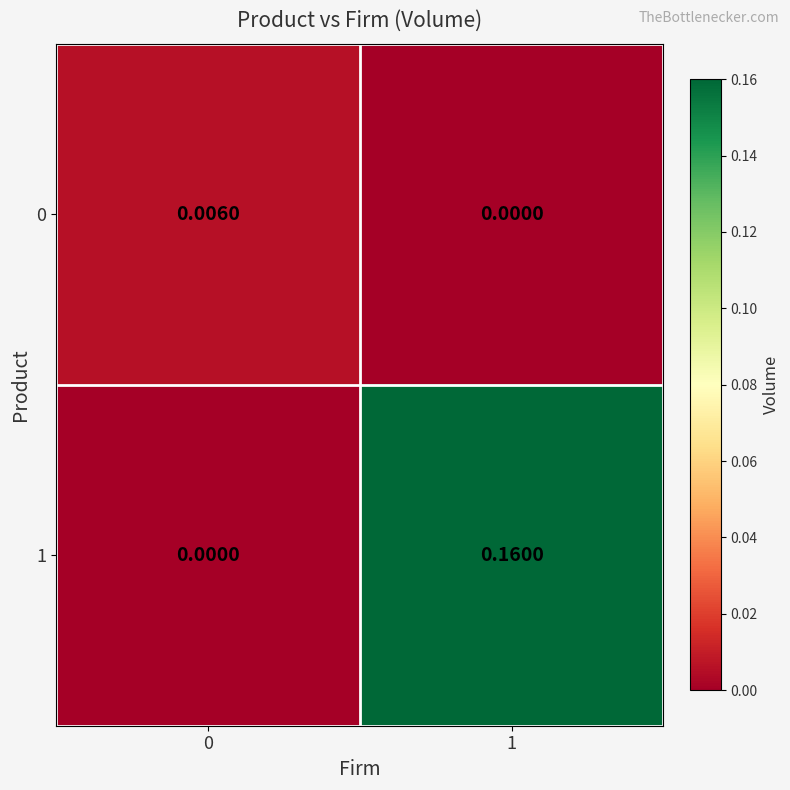

What is the maximum value shown in the chart?

0.2